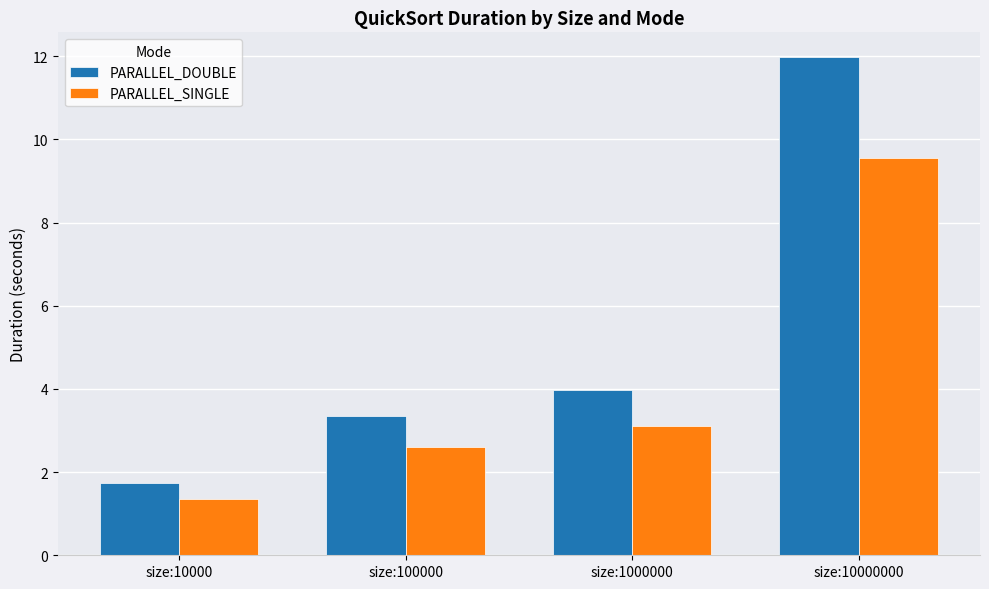

What is the difference between the maximum and minimum values in the PARALLEL_DOUBLE series?

10.2